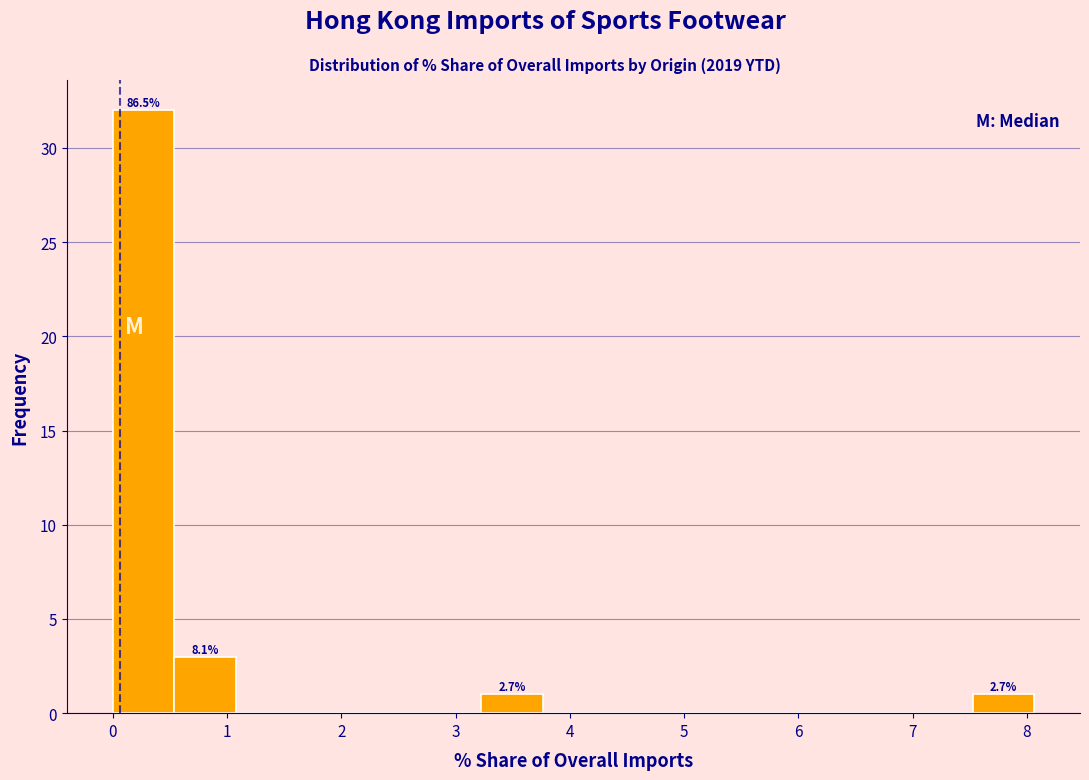

Which range on the x-axis has the tallest bar?

0.0 to 0.5